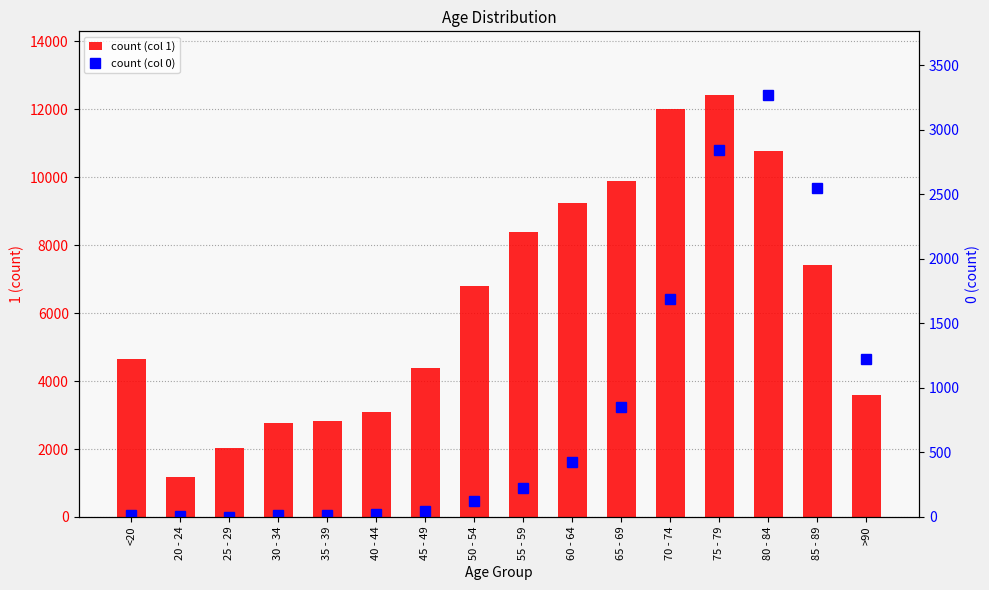

Rank the series by their maximum value, from lowest to highest.

0, 1